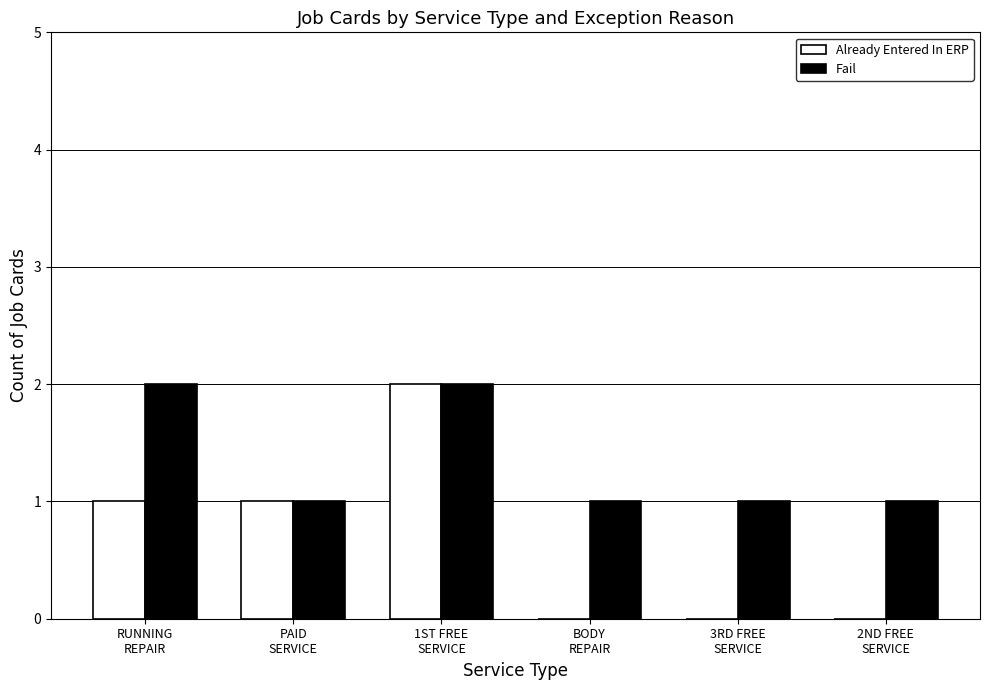

Reading left to right, list all the values displayed in this chart.

Already Entered In ERP: RUNNING
REPAIR=1	PAID
SERVICE=1	1ST FREE
SERVICE=2	BODY
REPAIR=0	3RD FREE
SERVICE=0	2ND FREE
SERVICE=0
Fail: RUNNING
REPAIR=2	PAID
SERVICE=1	1ST FREE
SERVICE=2	BODY
REPAIR=1	3RD FREE
SERVICE=1	2ND FREE
SERVICE=1